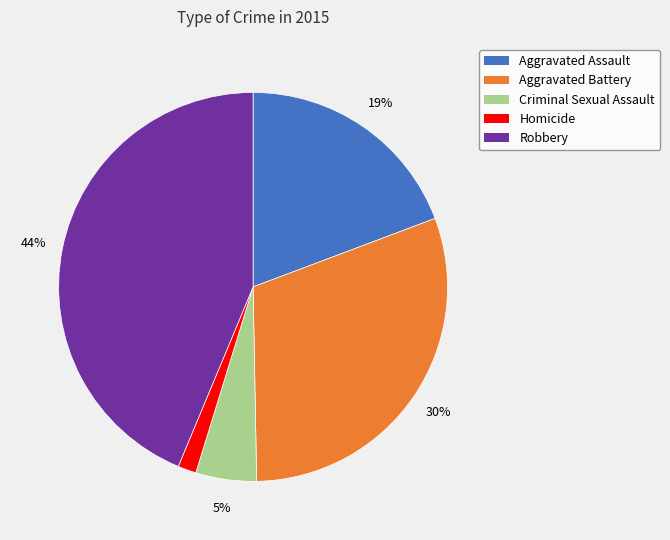

What percentage is the Aggravated Battery slice, to the nearest percent?

30%